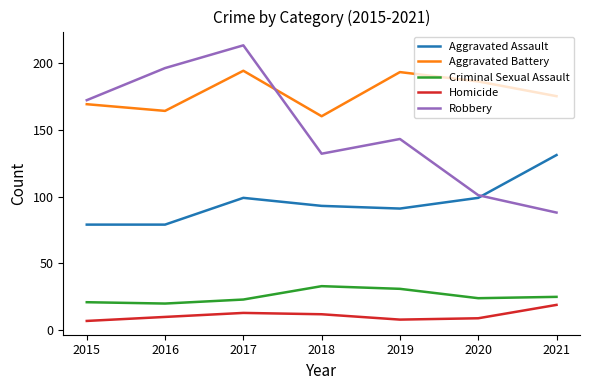

Reading left to right, what are all the values shown in this chart?

Aggravated Assault: 79	79	99	93	91	99	131
Aggravated Battery: 169	164	194	160	193	186	175
Criminal Sexual Assault: 21	20	23	33	31	24	25
Homicide: 7	10	13	12	8	9	19
Robbery: 172	196	213	132	143	101	88